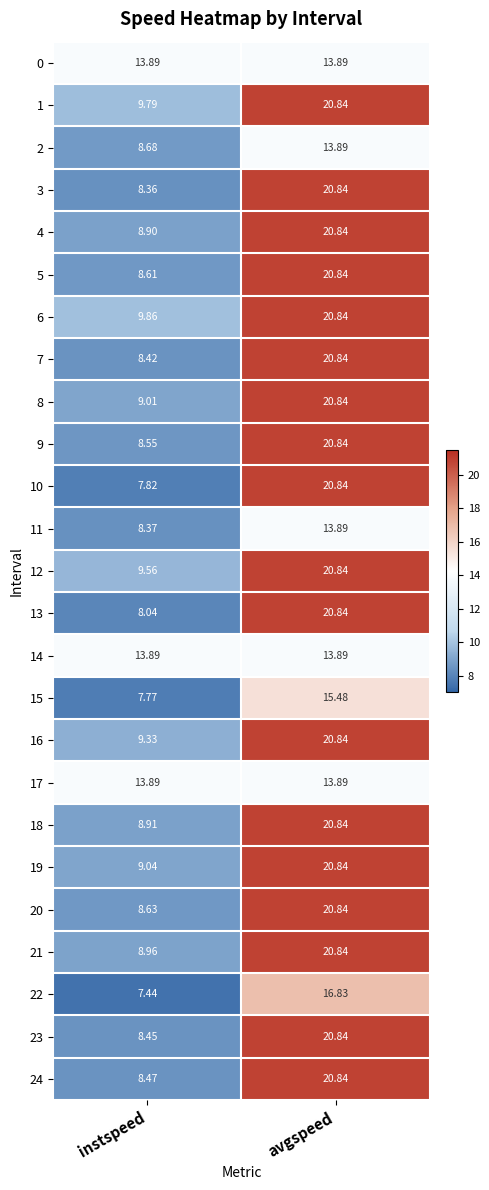

Where does the 19 series first go above 20?

avgspeed